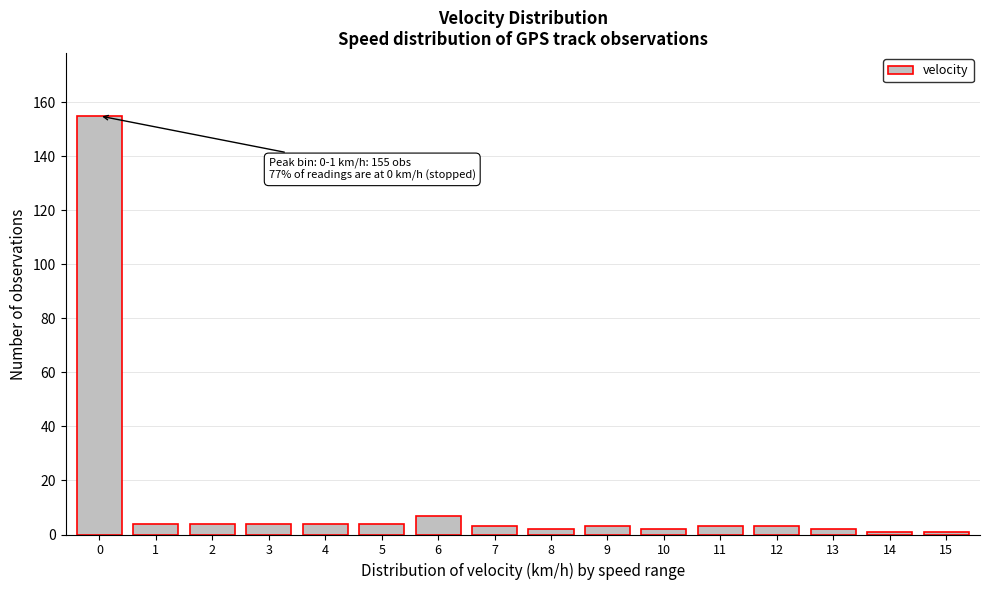

Reading left to right, list all the values displayed in this chart.

155	4	4	4	4	4	7	3	2	3	2	3	3	2	1	1